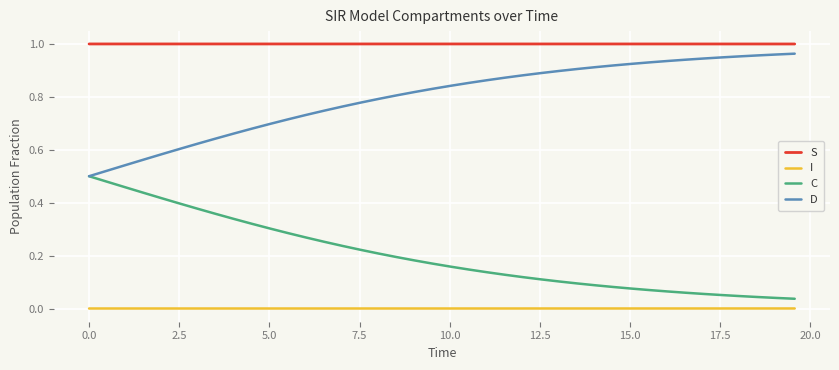

Does the chart have visible grid lines?

Yes